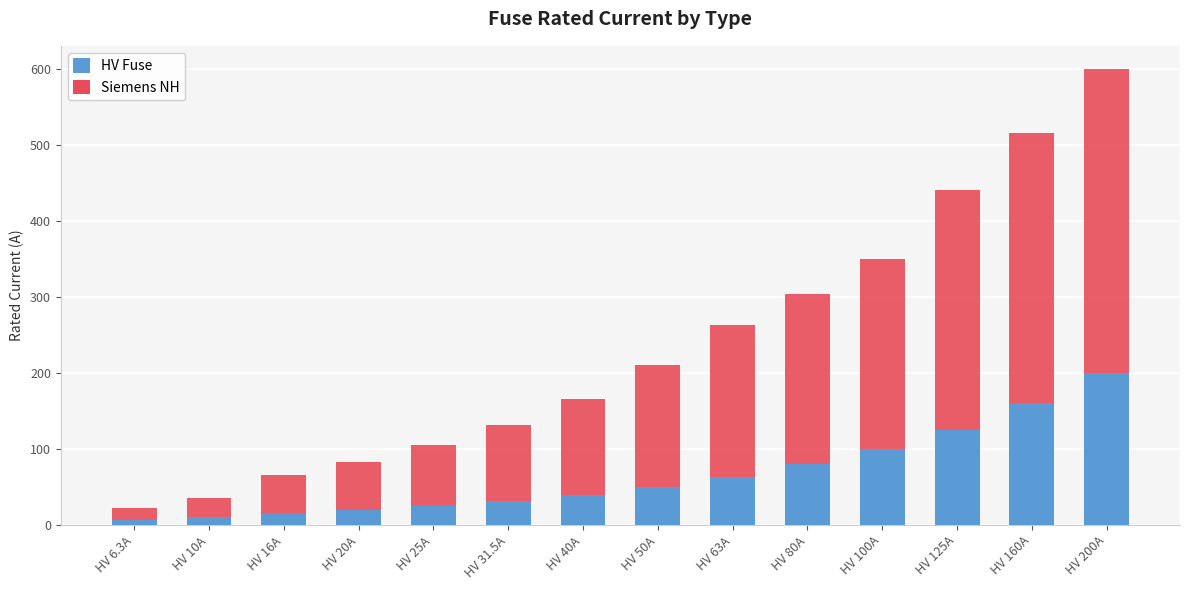

What is the total value across all series at HV 25A?

105.0